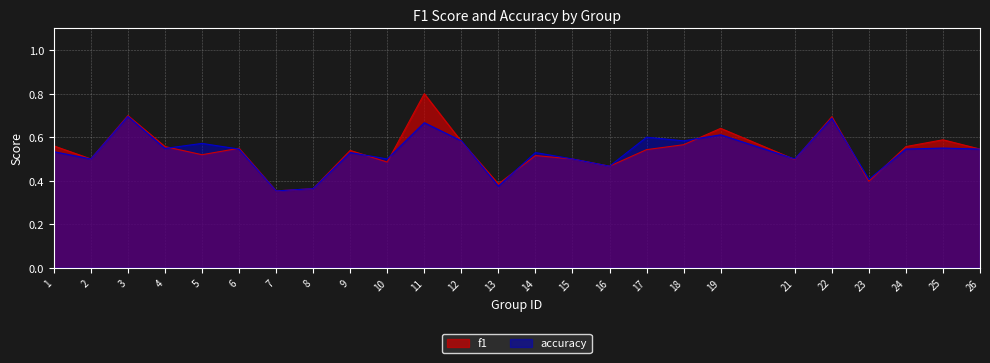

Which series has the largest range (max minus min)?

f1